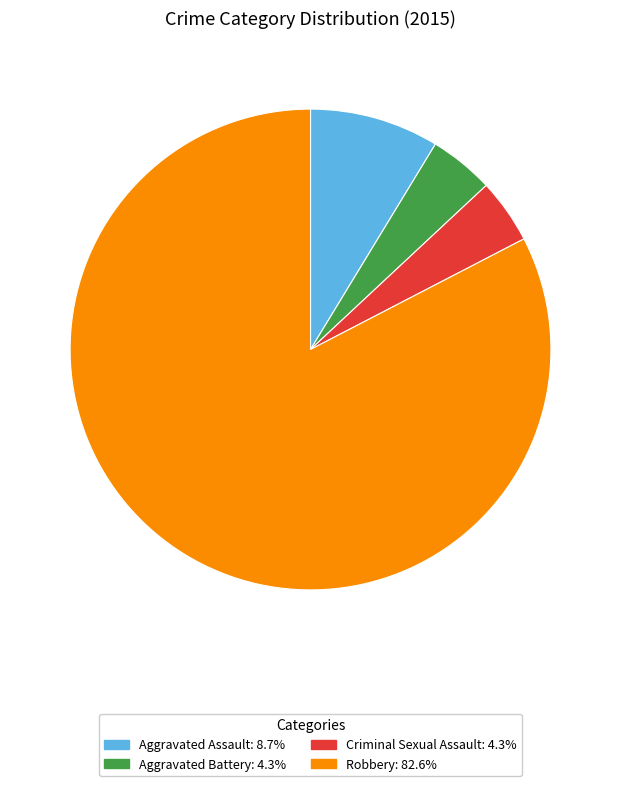

Which slice is the largest?

Robbery